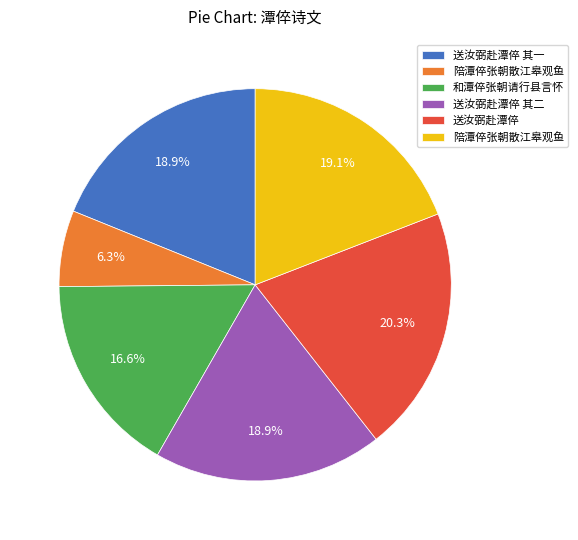

Is there a majority slice in this chart?

No